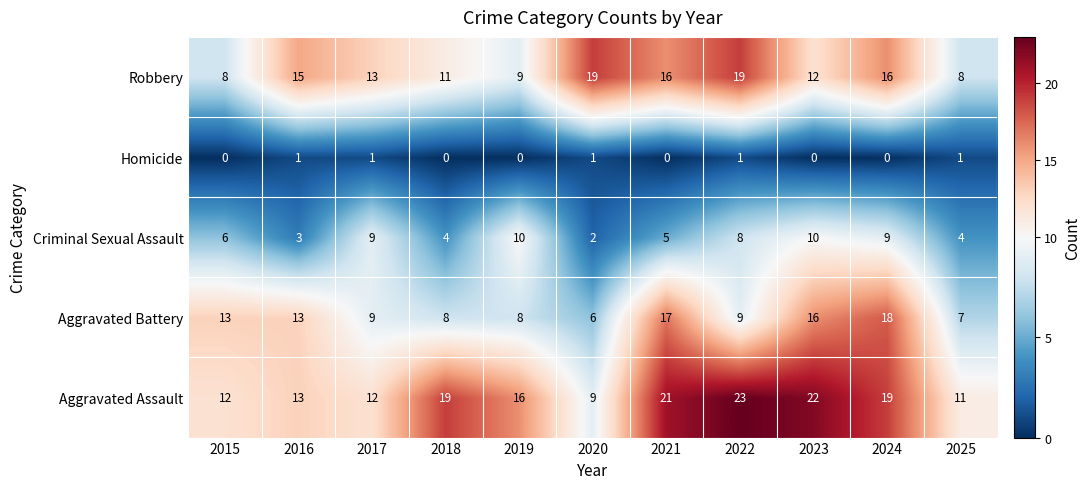

Rank the series by their maximum value, from highest to lowest.

Aggravated Assault, Robbery, Aggravated Battery, Criminal Sexual Assault, Homicide